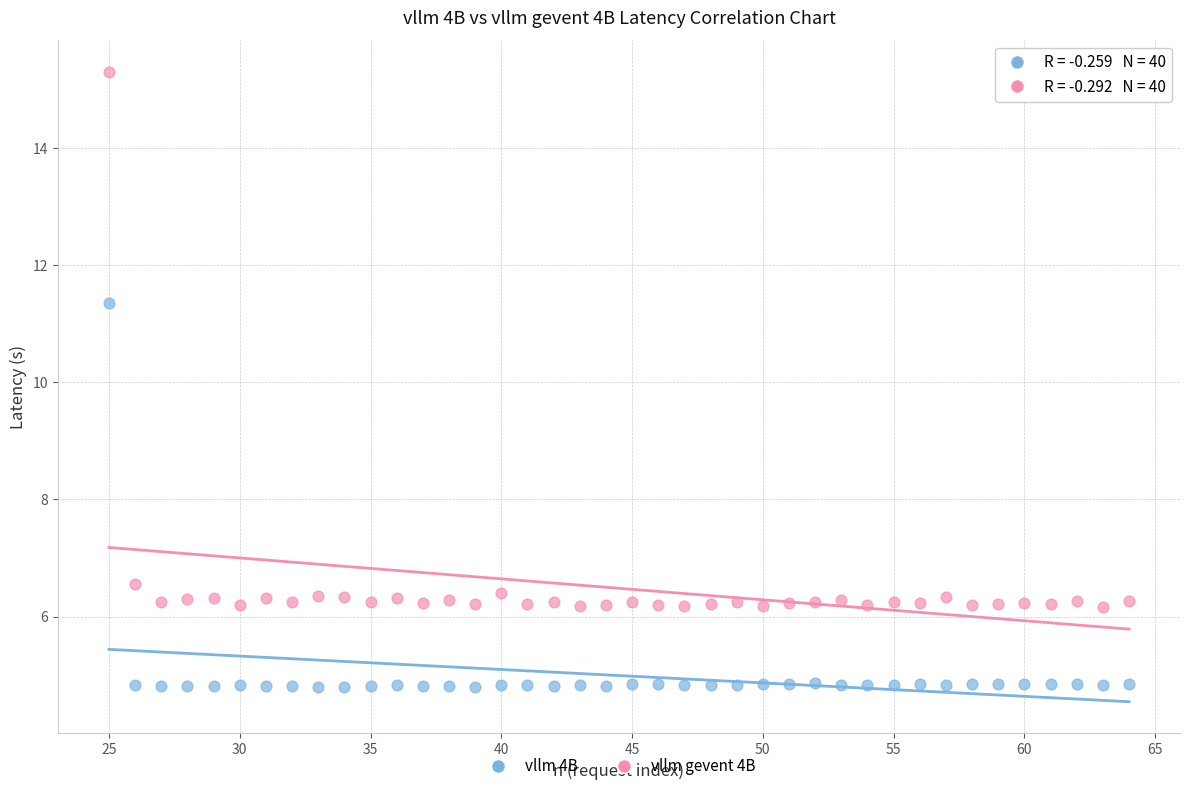

Which series reaches the minimum Y coordinate?

vllm 4B